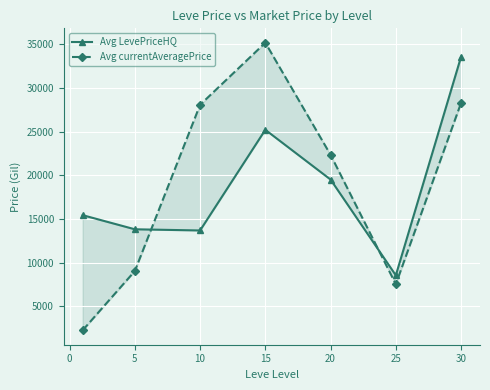

At 5, list the series in order from largest to smallest.

Avg LevePriceHQ, Avg currentAveragePrice